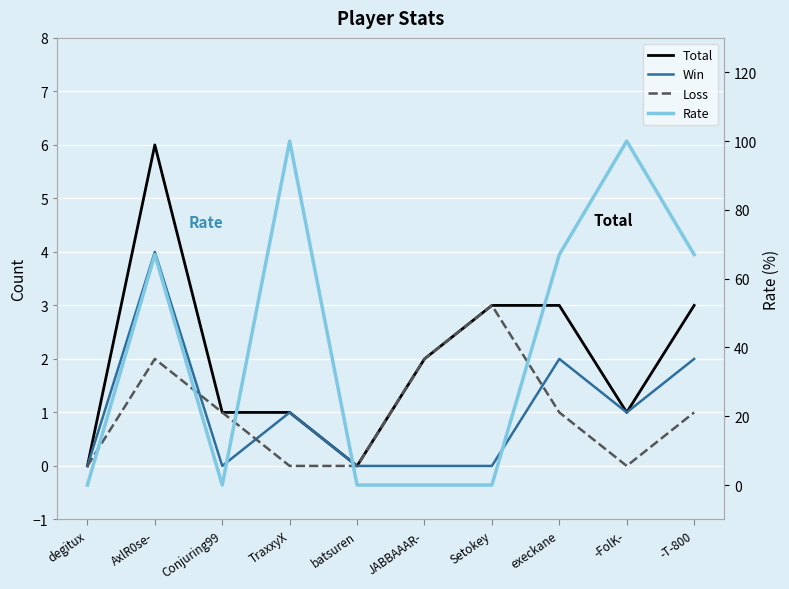

Which series has the widest spread of values?

Rate